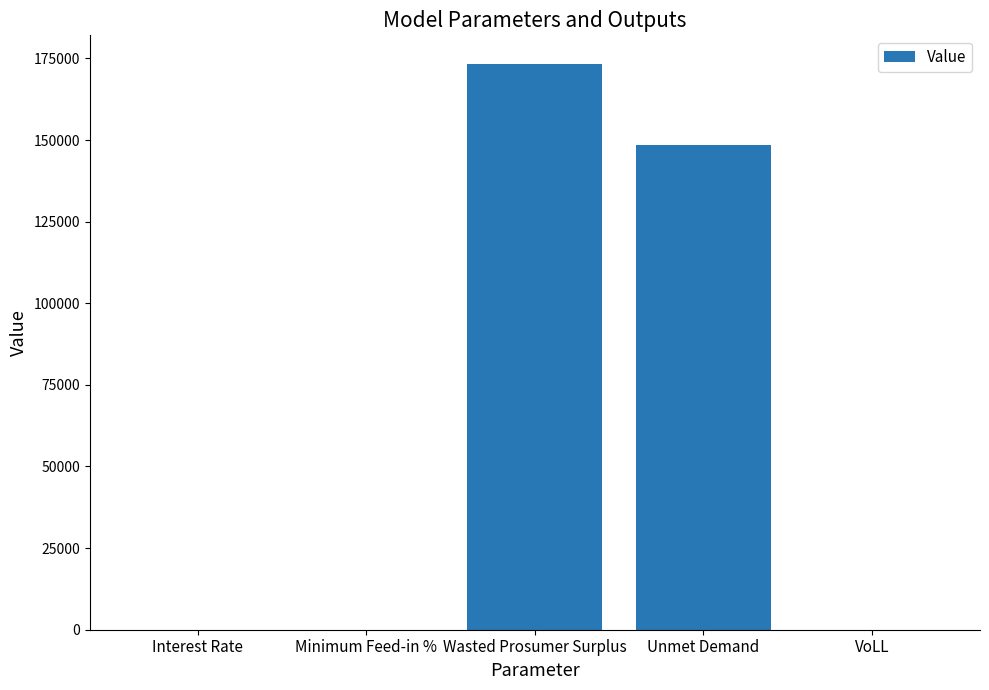

At which label is the value closest to 86699?

Unmet Demand